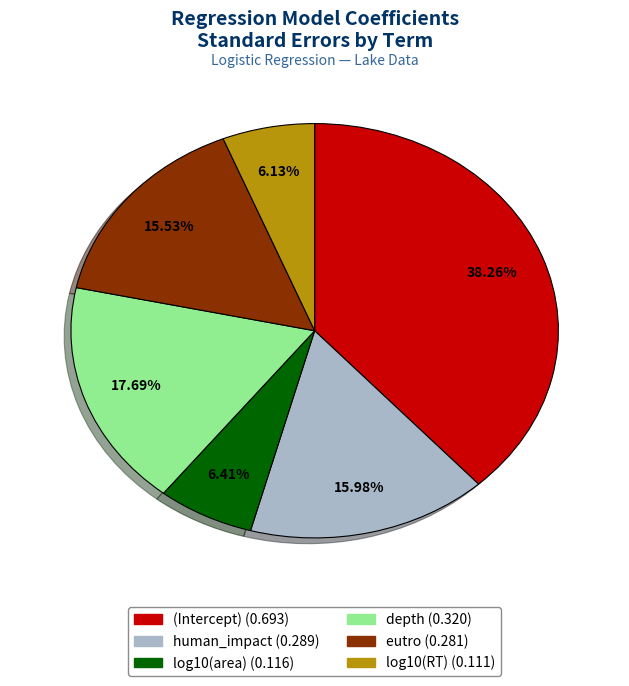

What is the largest slice in the pie chart?

(Intercept)